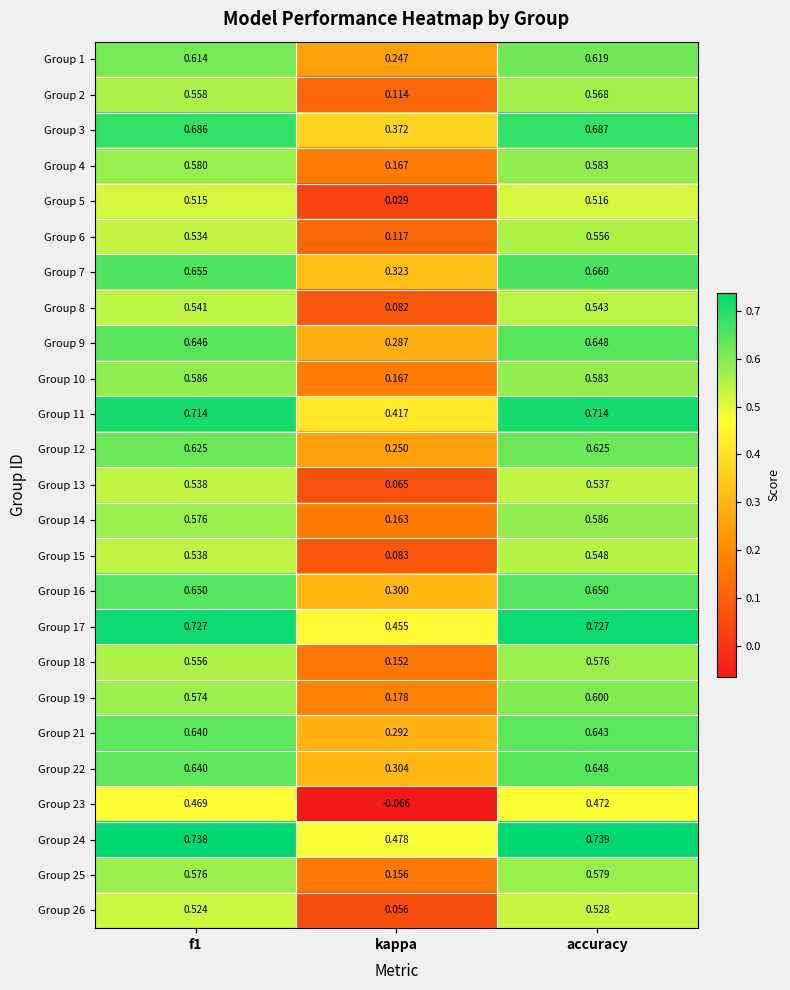

At which category is the sum across all series the highest?

accuracy